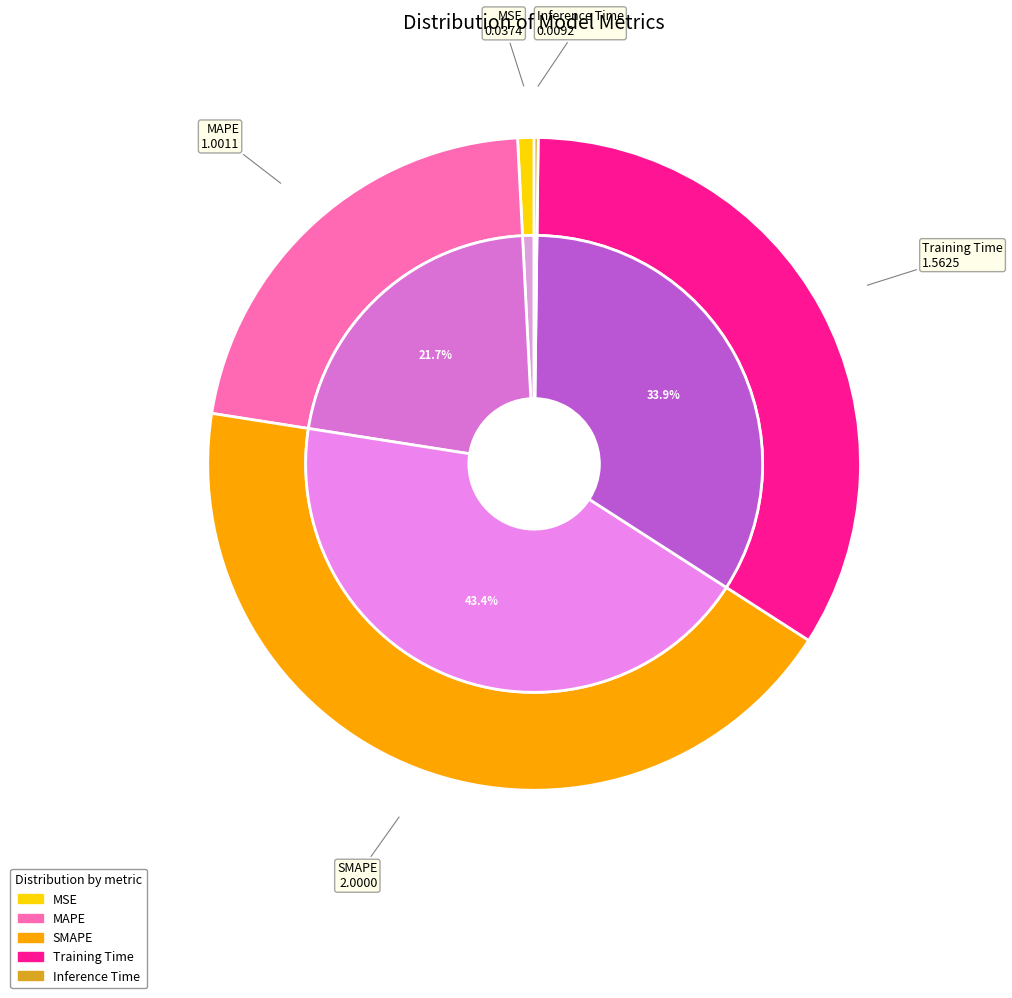

Does MAPE account for over 50% of the chart?

No